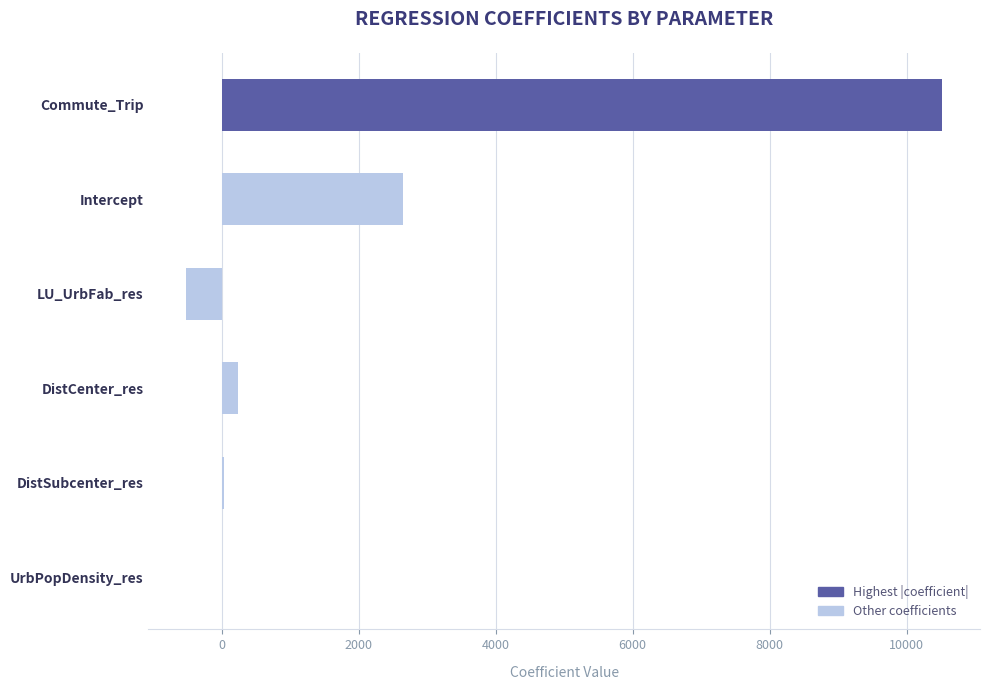

Is it true that the value at Commute_Trip is 10520.8?

True